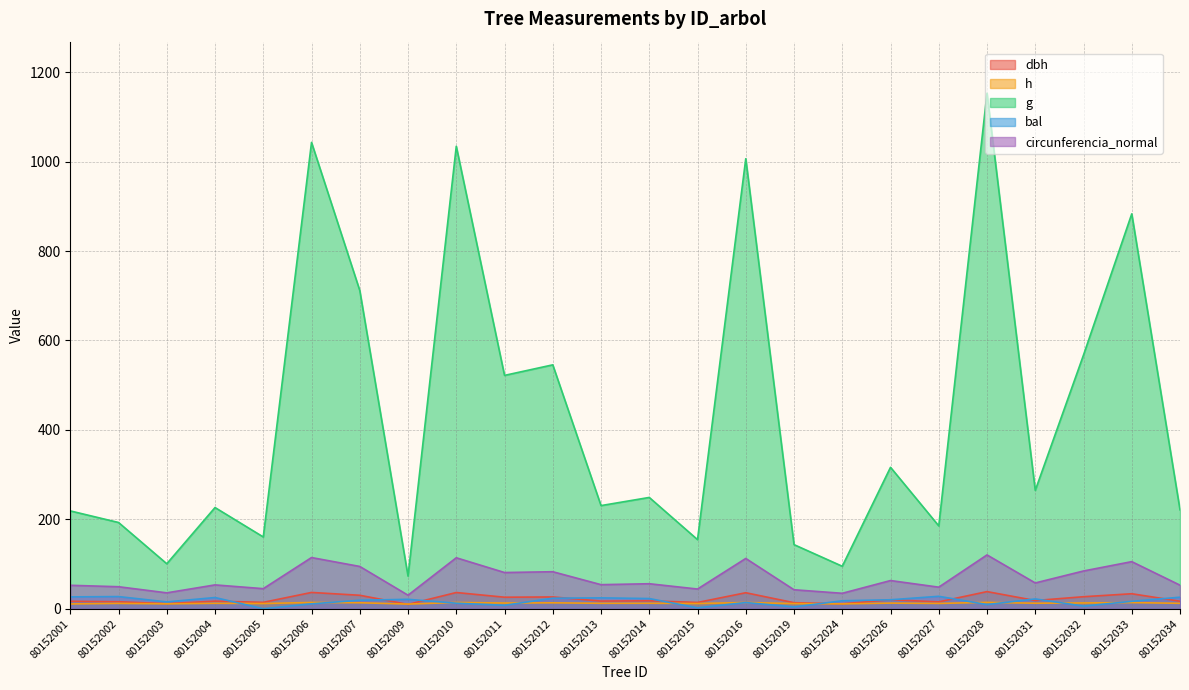

Between 80152014 and 80152019, which is larger?

80152014